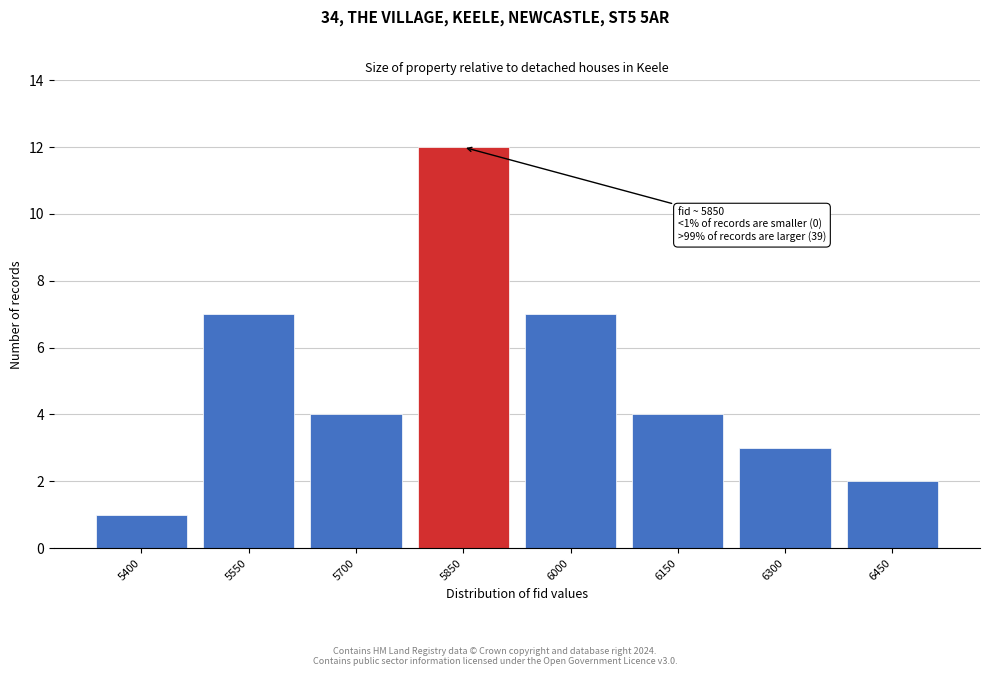

Reading left to right, what are all the values shown in this chart?

1	7	4	12	7	4	3	2